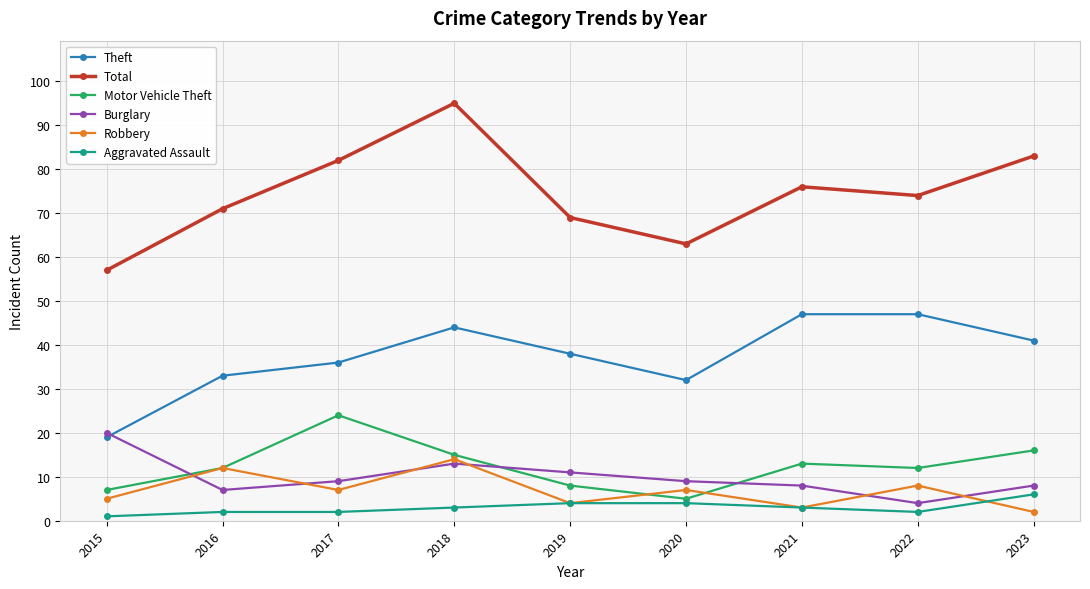

What is the average value of the Motor Vehicle Theft series?

12